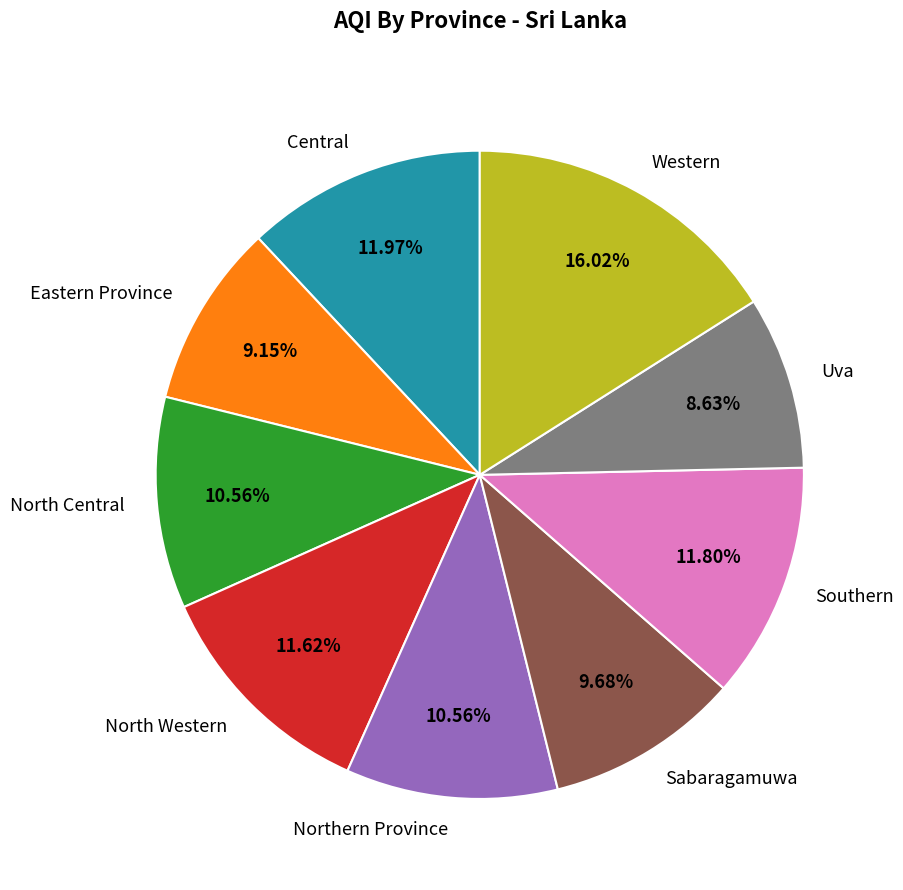

How much of the chart is everything except Central?

88.0%